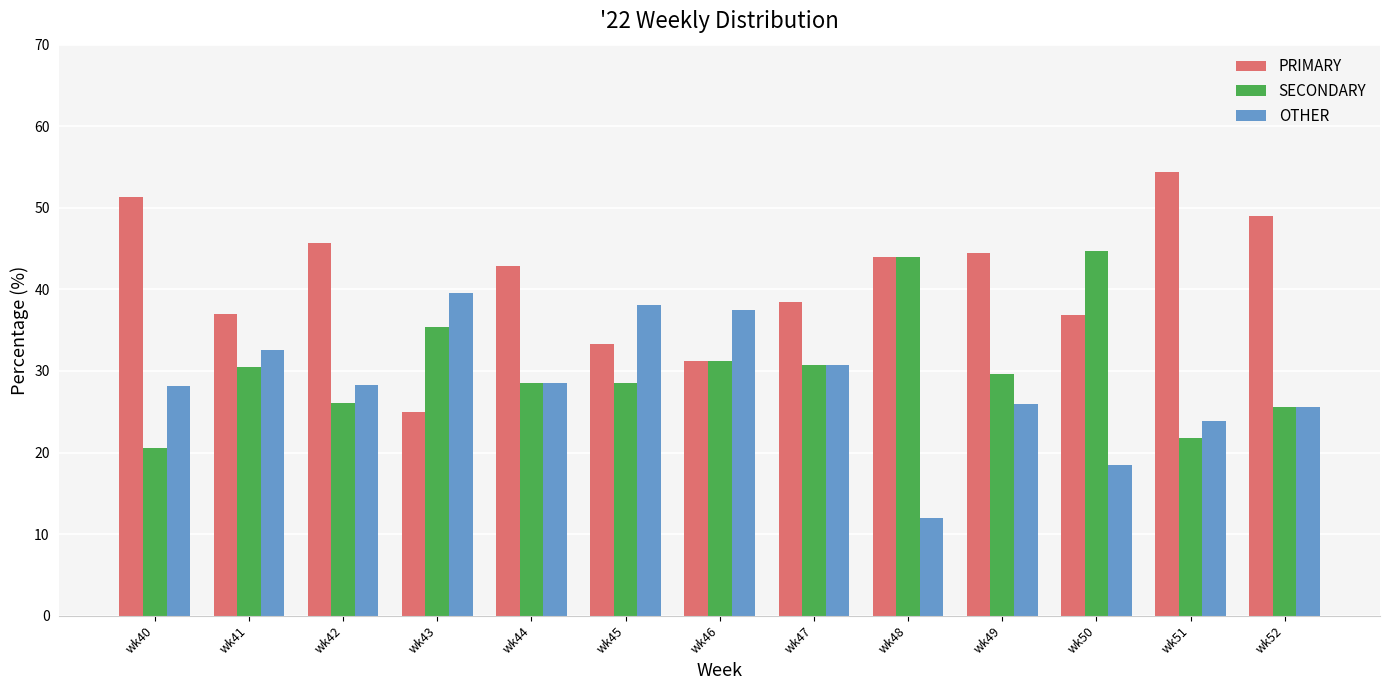

The PRIMARY series shows 48.9 at wk52. True or false?

True